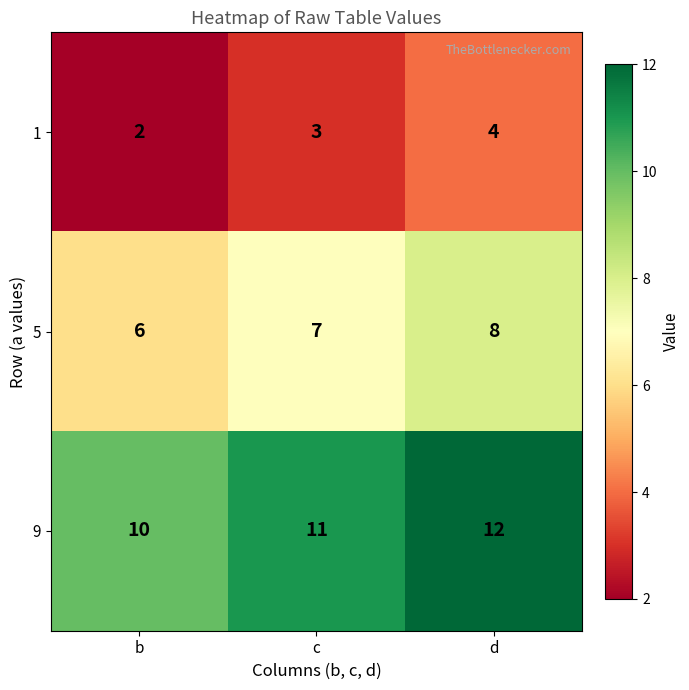

What is the total value across all series at c?

21